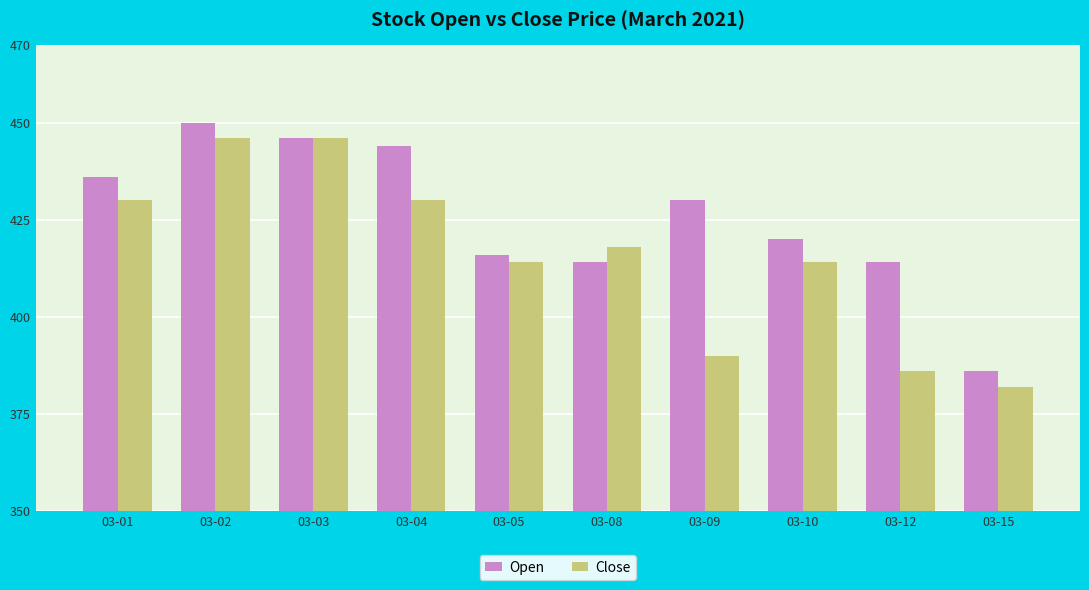

What is the approximate value of Open at 03-09, to the nearest 10?

430